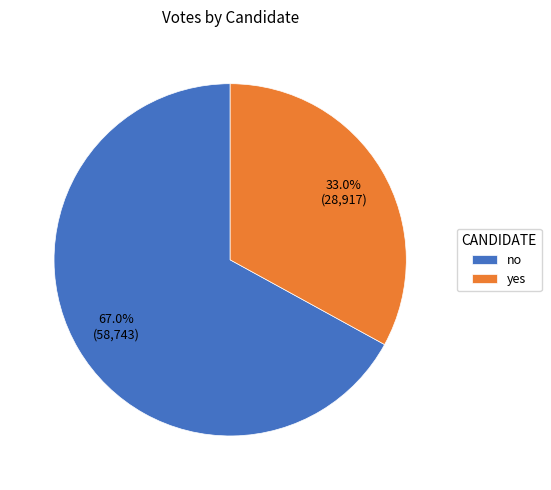

To the nearest percent, what percentage of the pie is no?

67%